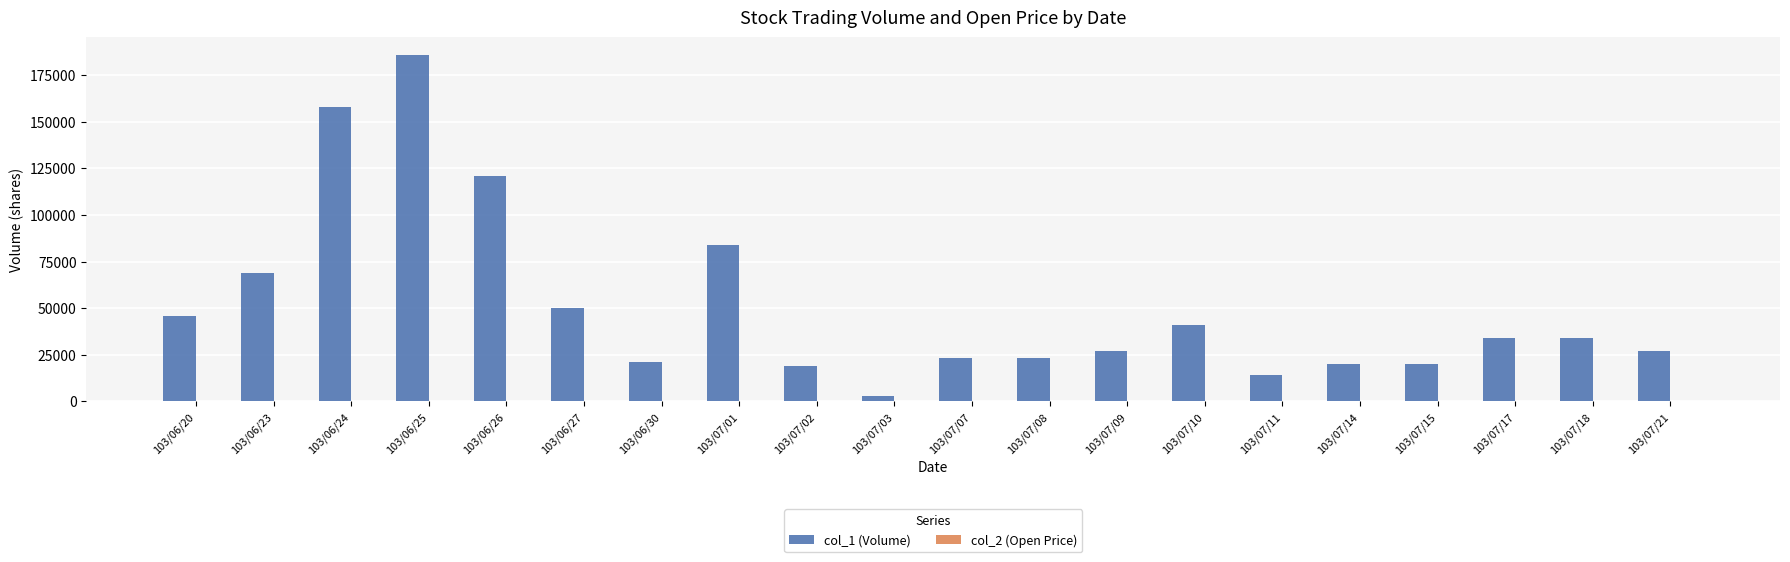

At which category is the sum across all series the highest?

103/06/25